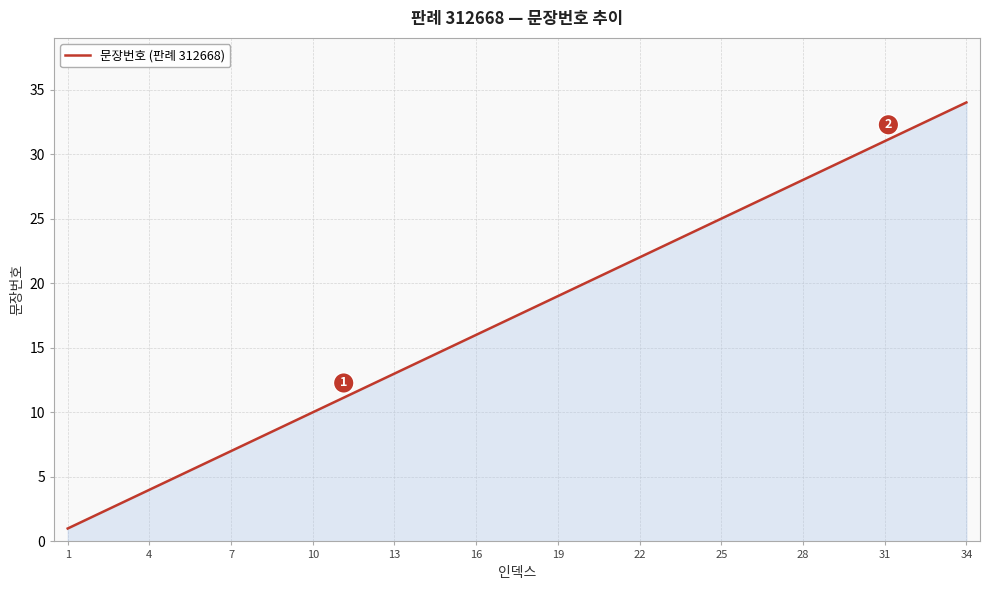

What is the difference between the maximum and minimum values?

33